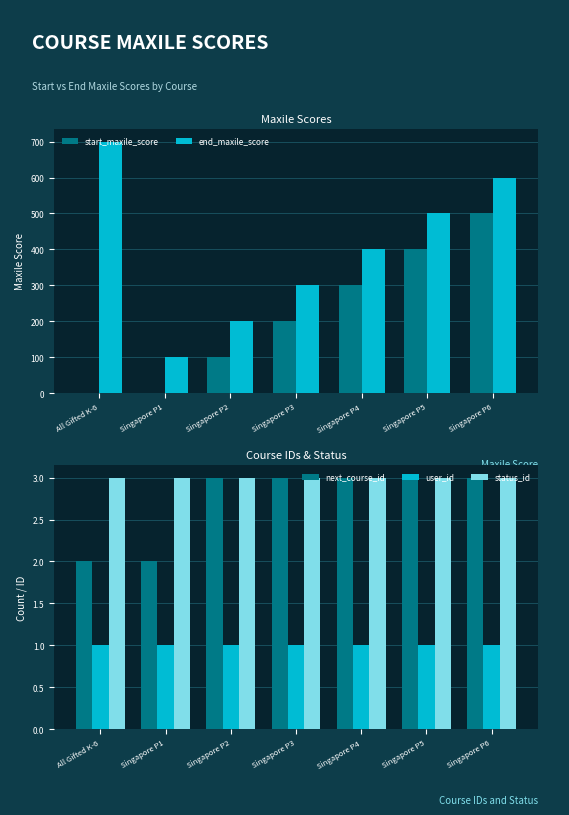

What is the lowest value of the status_id series?

3